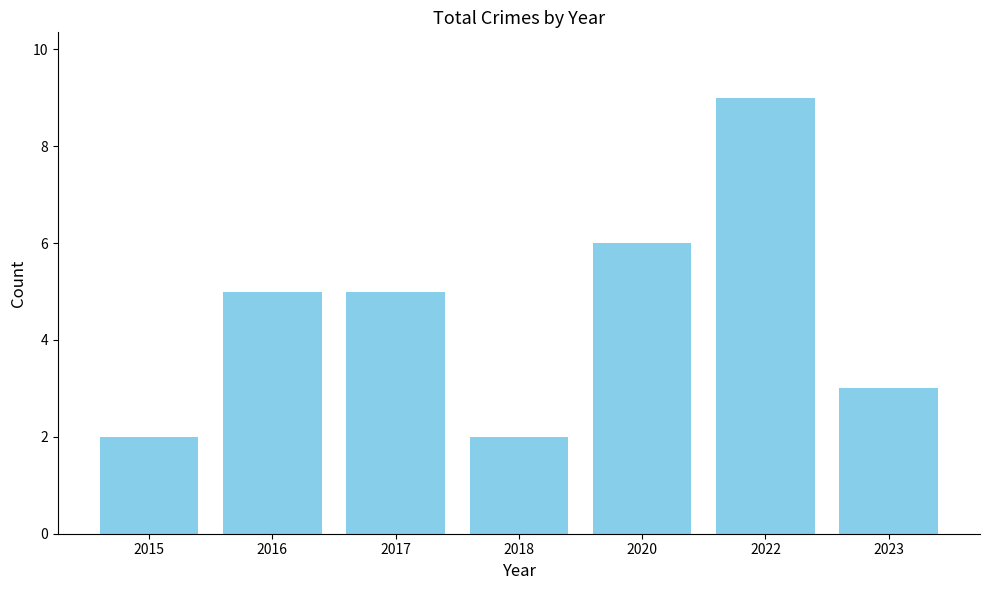

Reading left to right, what are all the values shown in this chart?

2	5	5	2	6	9	3